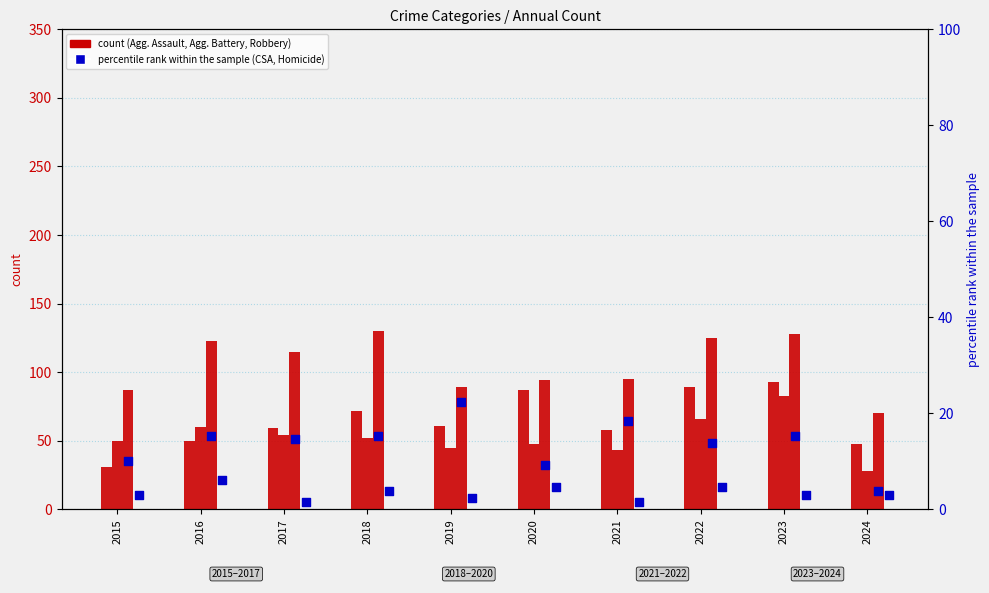

Which series contains the highest Y value?

Robbery